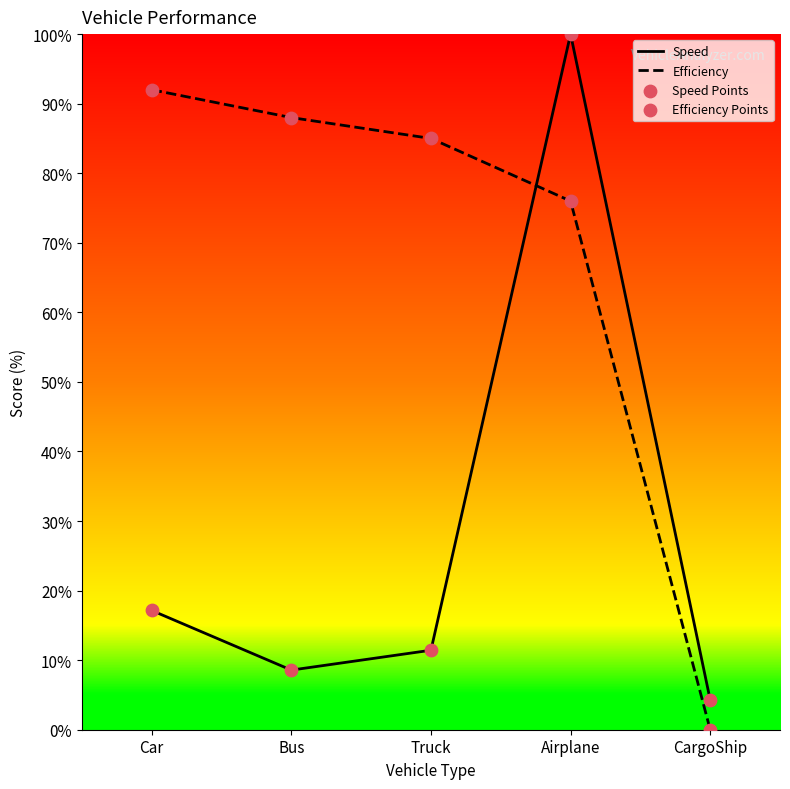

Which series reaches the maximum Y coordinate?

Speed